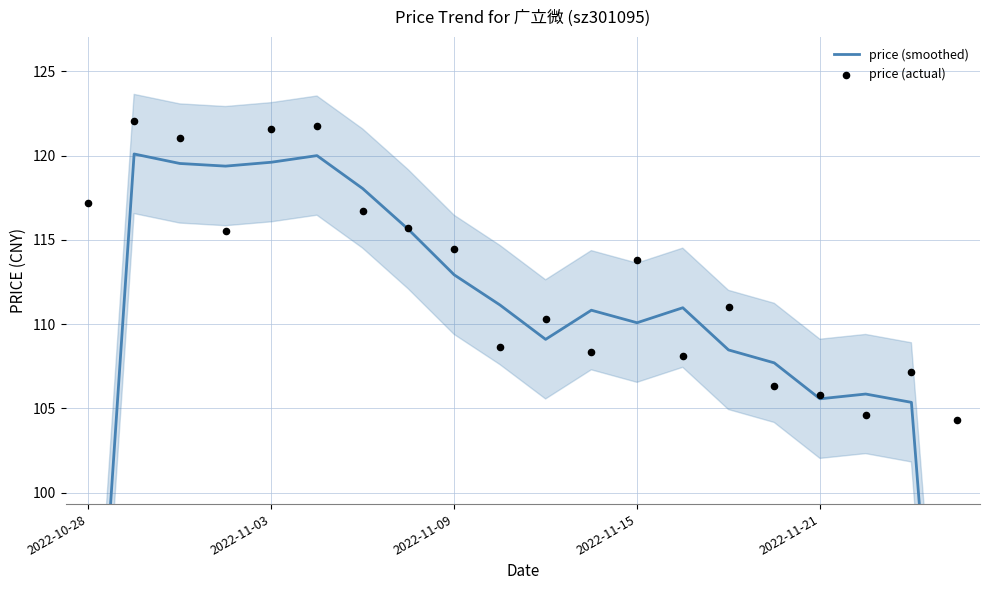

Which series has the largest total across all categories?

price (actual)